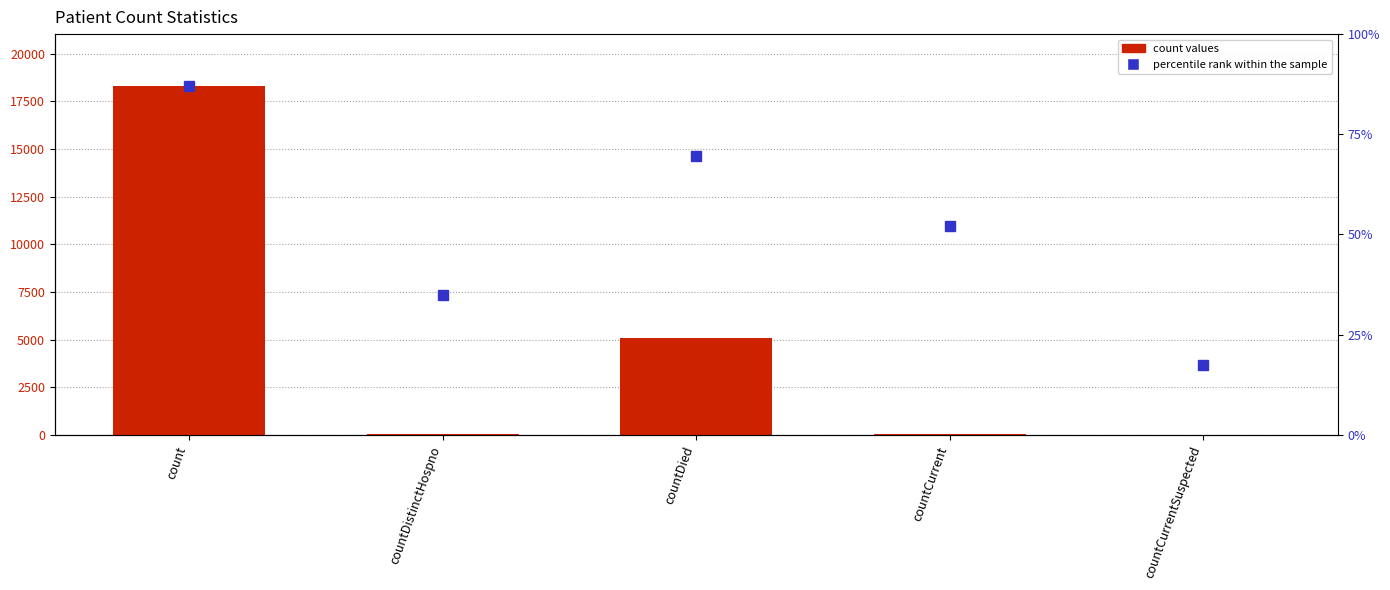

What is the difference between the maximum and minimum values?

18287